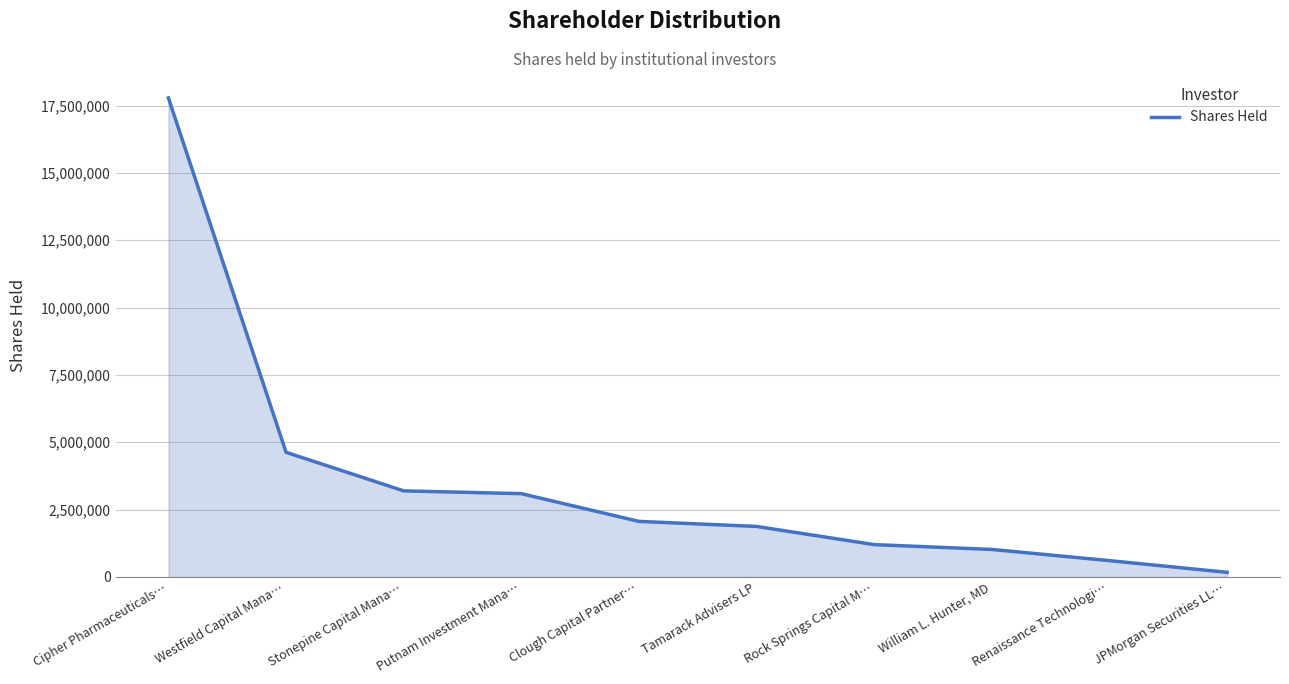

Is it true that the value at Tamarack Advisers LP is 1875000?

True